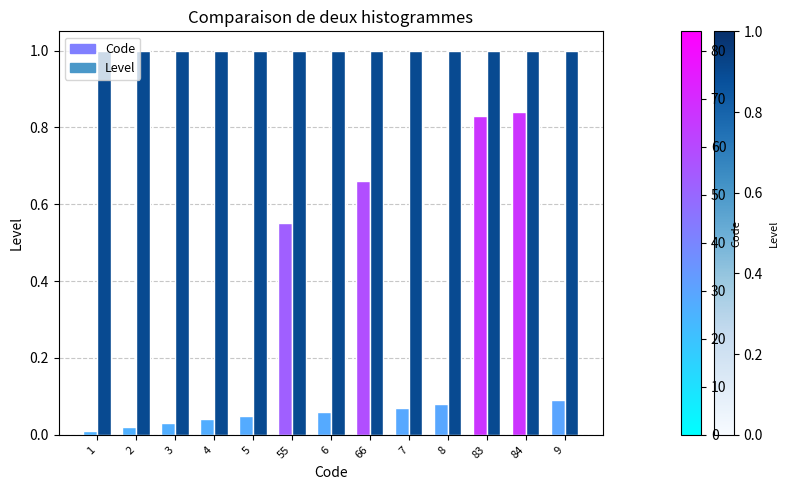

Count the number of data series in this chart.

2